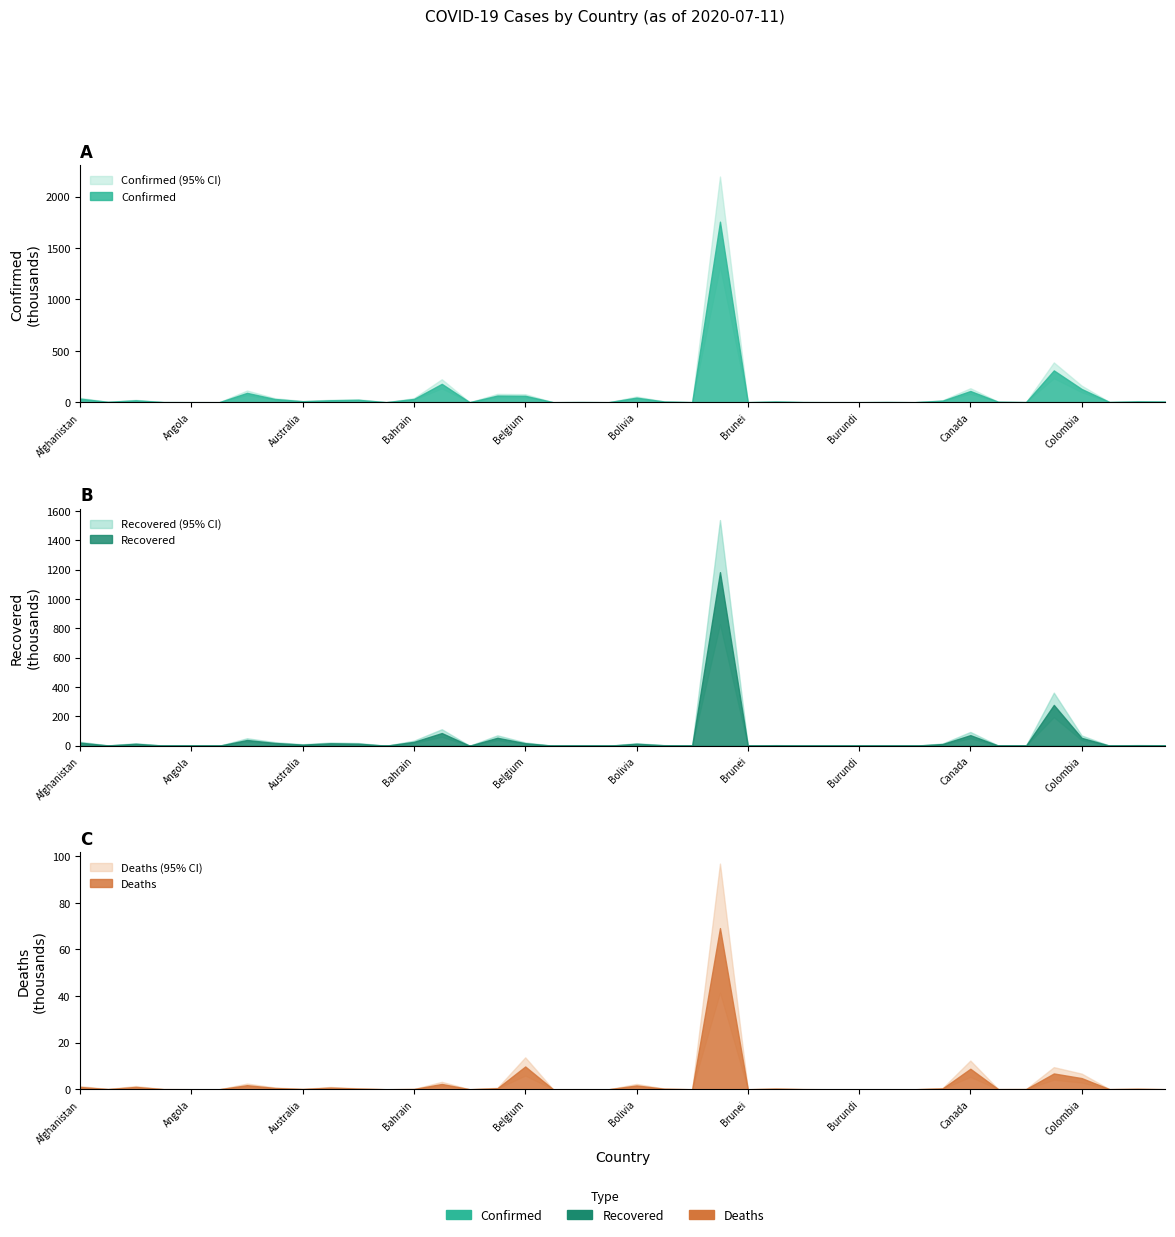

How many values in the Recovered series exceed 3037?

19